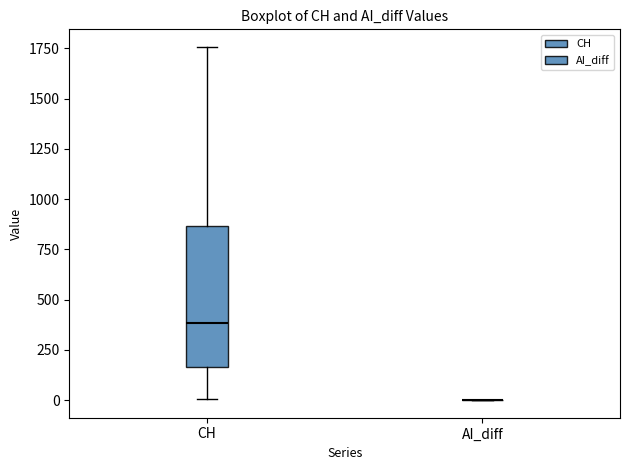

Reading left to right, transcribe this box plot: for each box, give where its median line is, the range the box spans, and where its two whiskers end, as read against the y-axis. The values are not printed on the chart, so give them approximately, as read against the axis.

CH: median 400, box 150 to 850, whiskers 0 to 1750
AI_diff: box collapsed to a line at 0, whiskers 0 to 0